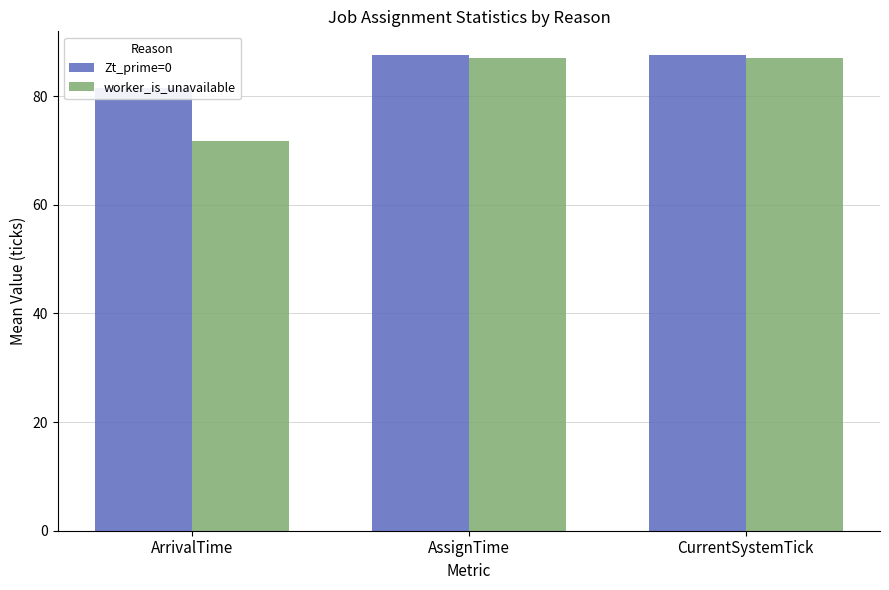

What are all the series names shown in the legend?

Zt_prime=0, worker_is_unavailable